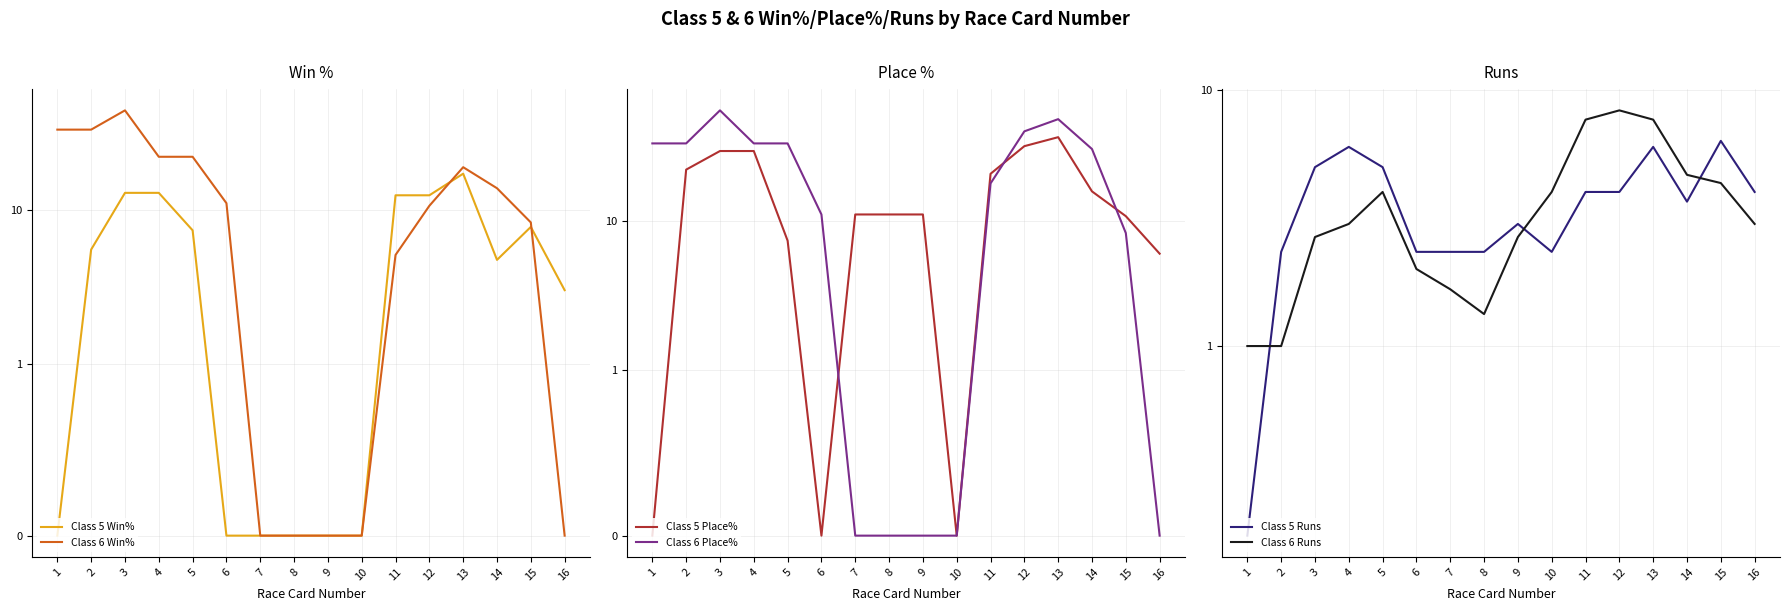

At which label does Class 5 Place% reach its minimum?

1